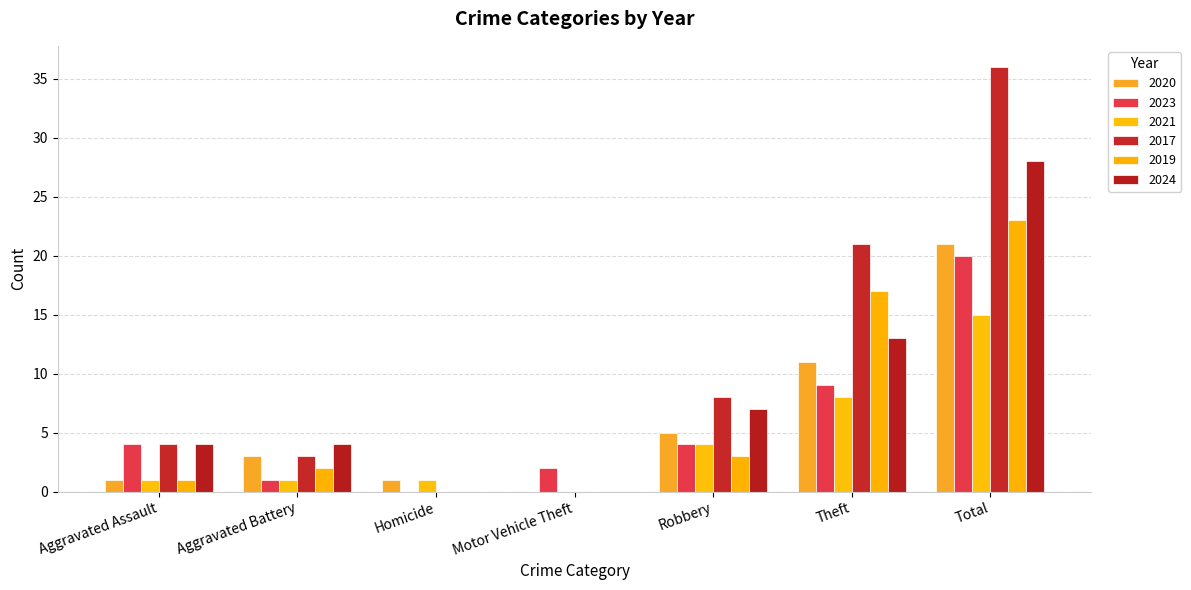

What are all the series names shown in the legend?

2020, 2023, 2021, 2017, 2019, 2024